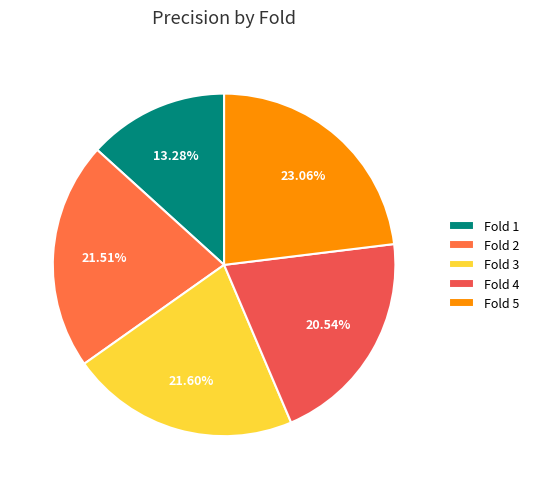

Is it true that Fold 4 is 21% of the pie?

True